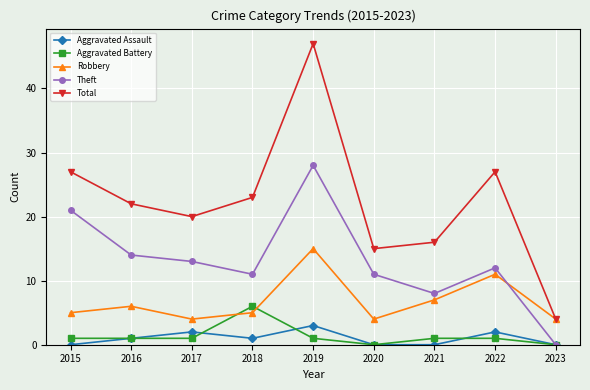

Reading left to right, what are all the values shown in this chart?

Aggravated Assault: 2015=0	2016=1	2017=2	2018=1	2019=3	2020=0	2021=0	2022=2	2023=0
Aggravated Battery: 2015=1	2016=1	2017=1	2018=6	2019=1	2020=0	2021=1	2022=1	2023=0
Robbery: 2015=5	2016=6	2017=4	2018=5	2019=15	2020=4	2021=7	2022=11	2023=4
Theft: 2015=21	2016=14	2017=13	2018=11	2019=28	2020=11	2021=8	2022=12	2023=0
Total: 2015=27	2016=22	2017=20	2018=23	2019=47	2020=15	2021=16	2022=27	2023=4